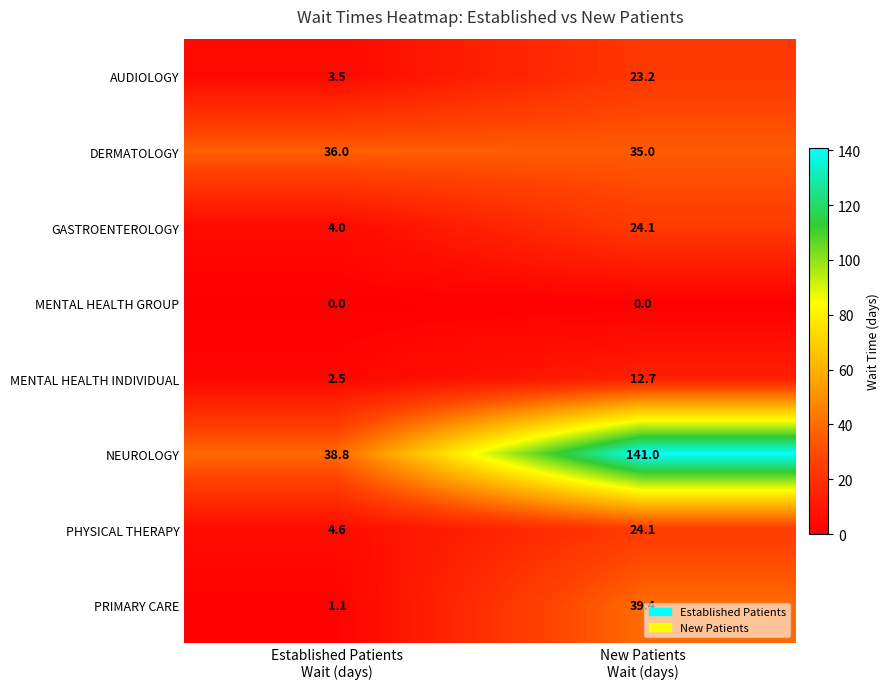

What is the difference between the maximum and minimum values in the PHYSICAL THERAPY series?

19.5